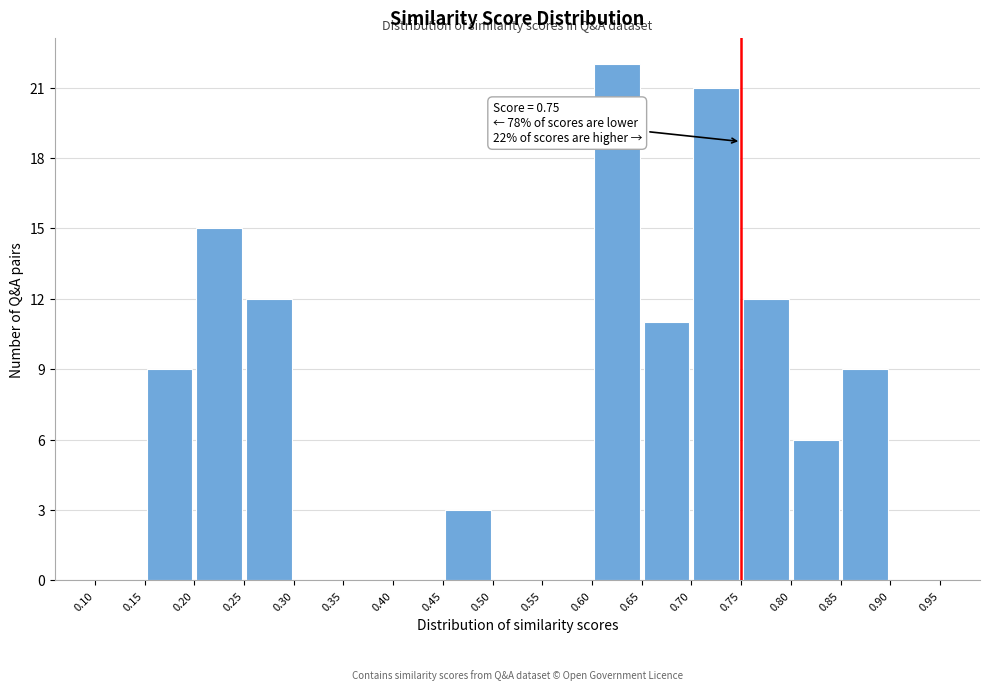

Over which range of the x-axis is the bar tallest?

0.60 to 0.65